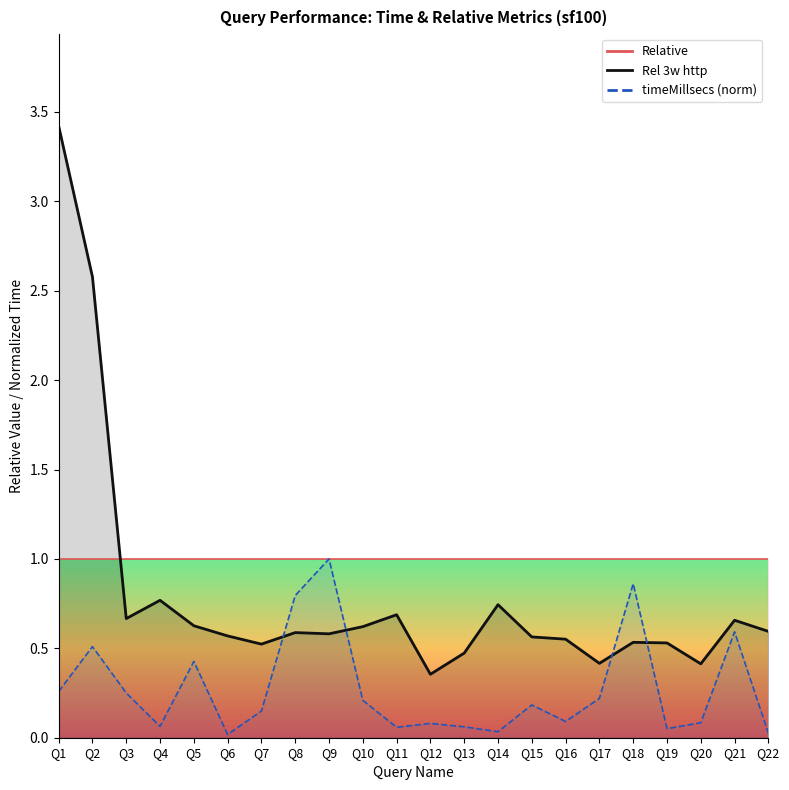

What is the sum of the values at Q19 and Q13?

1.0